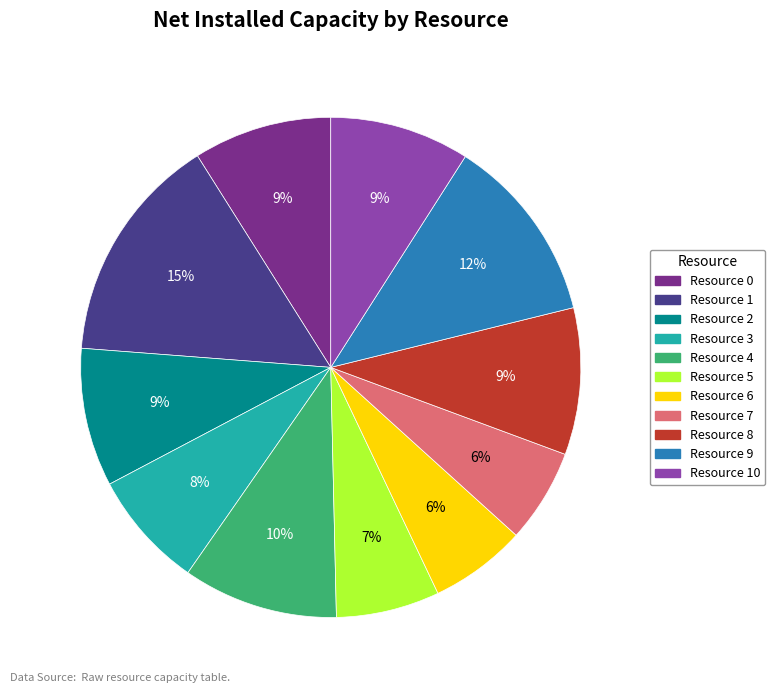

Which slice is the largest?

Resource 1